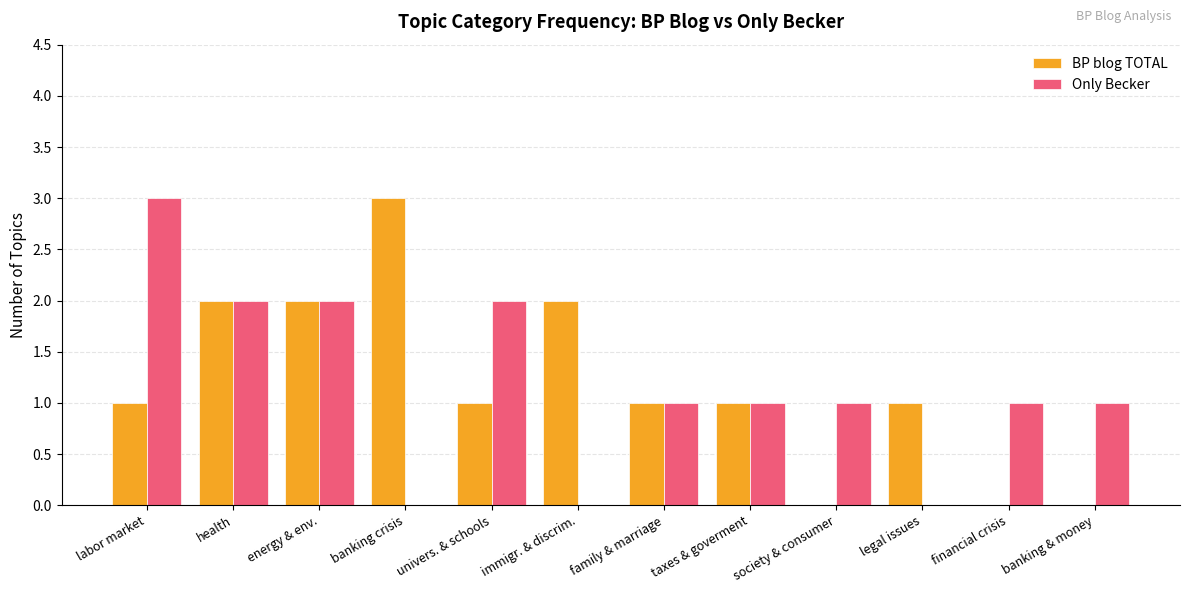

What is the total value across all series at health?

4